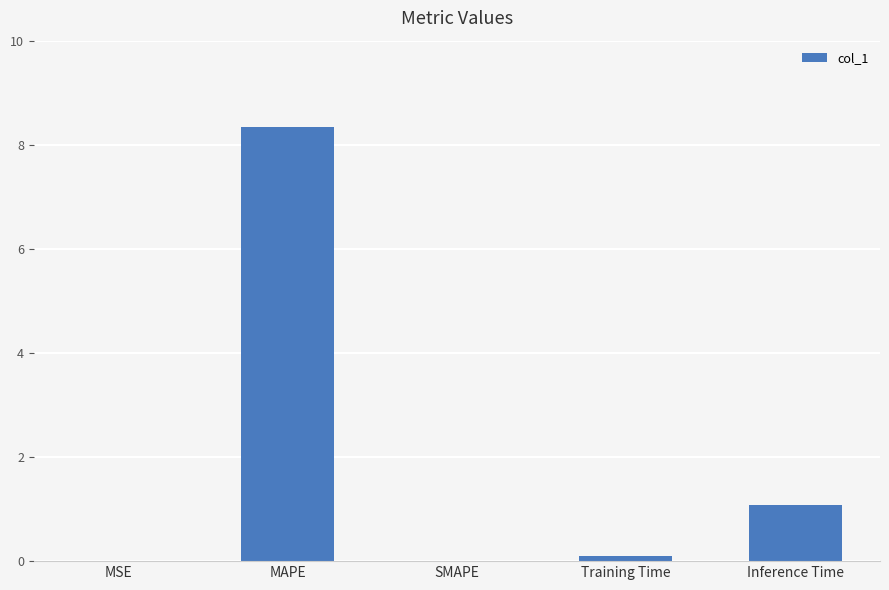

At which label is the value closest to 4?

Inference Time